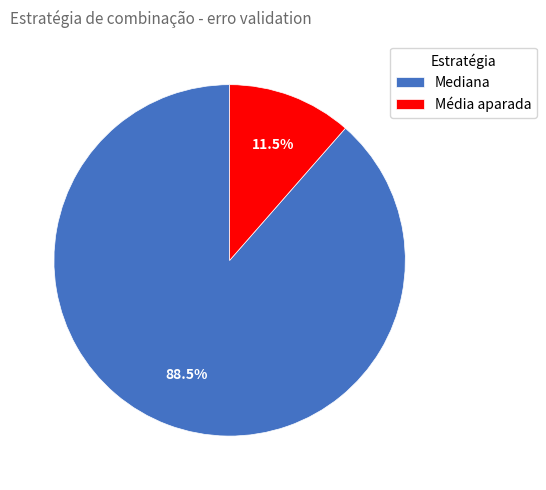

Rank the categories by value from lowest to highest.

Média aparada, Mediana